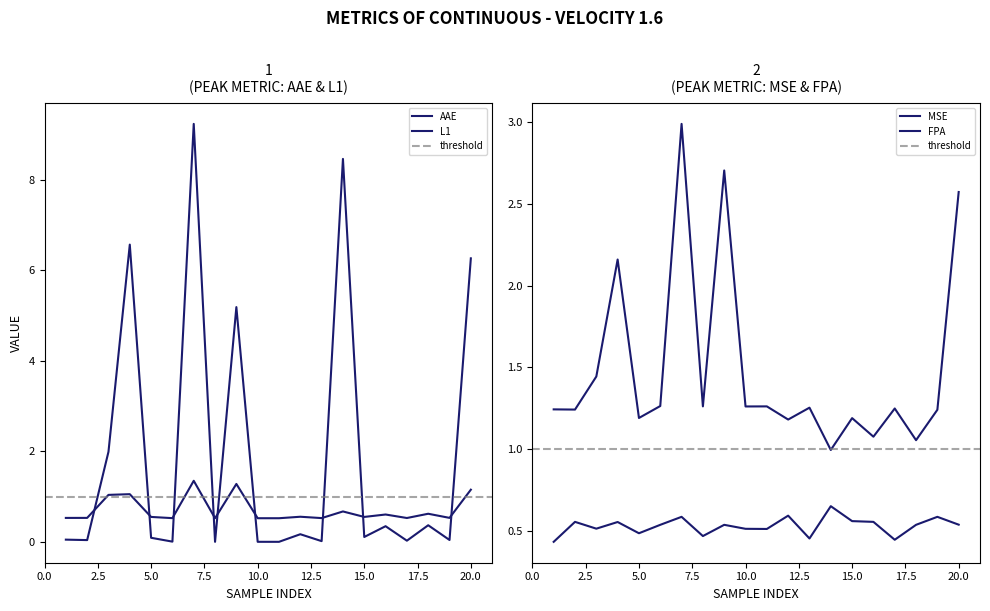

What is the difference between the highest and lowest values at 10?

1.3